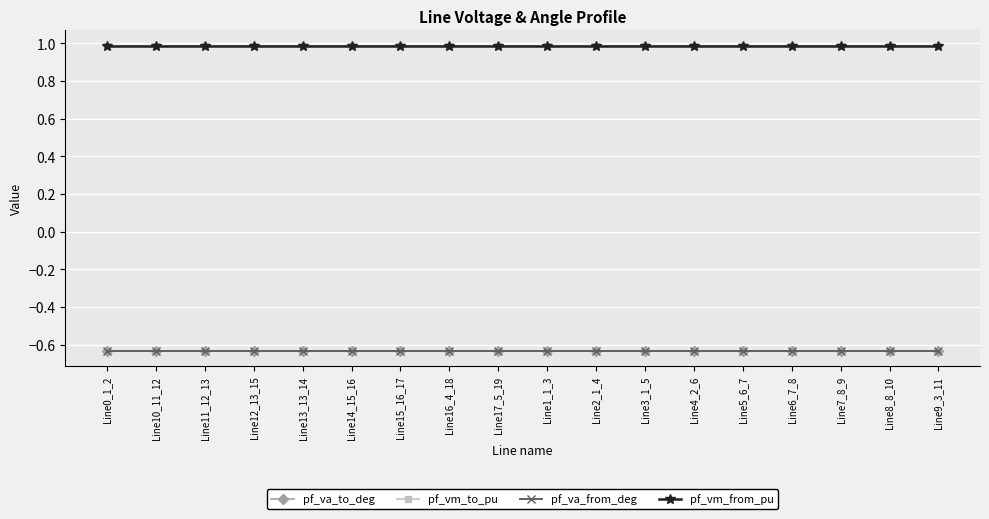

How many lines are shown in the chart?

4